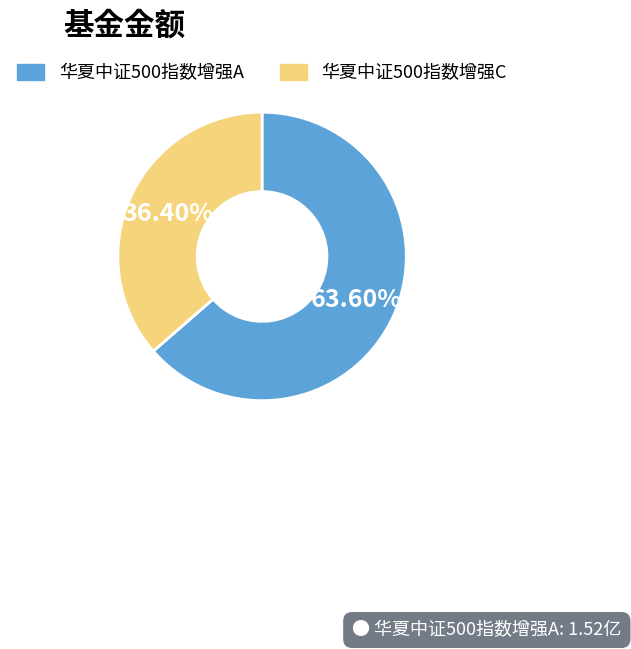

To the nearest percent, what is the average slice percentage?

50%